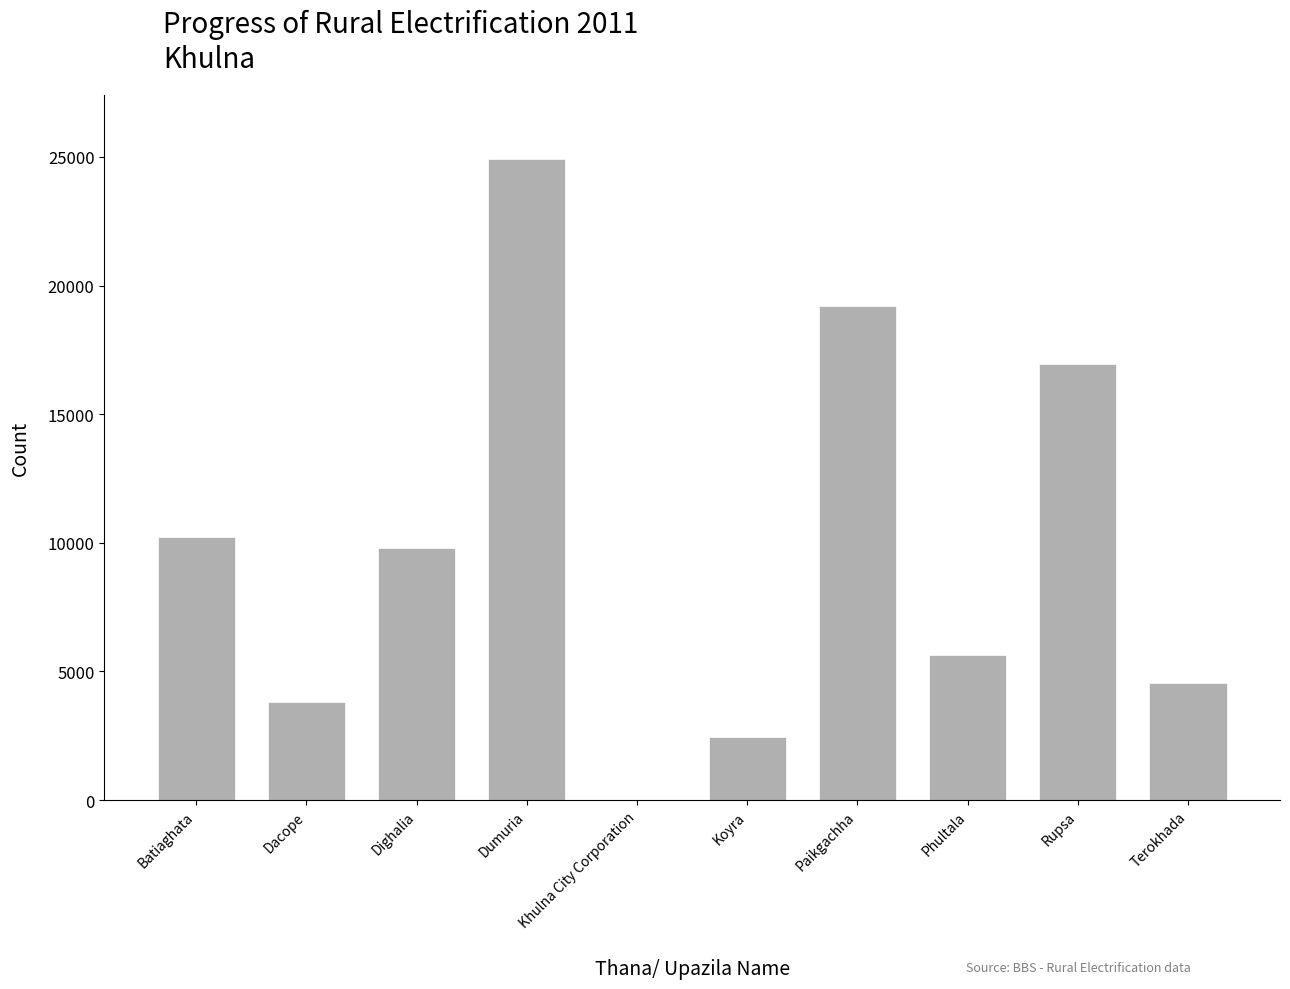

Which category has the highest value across all series?

Dumuria